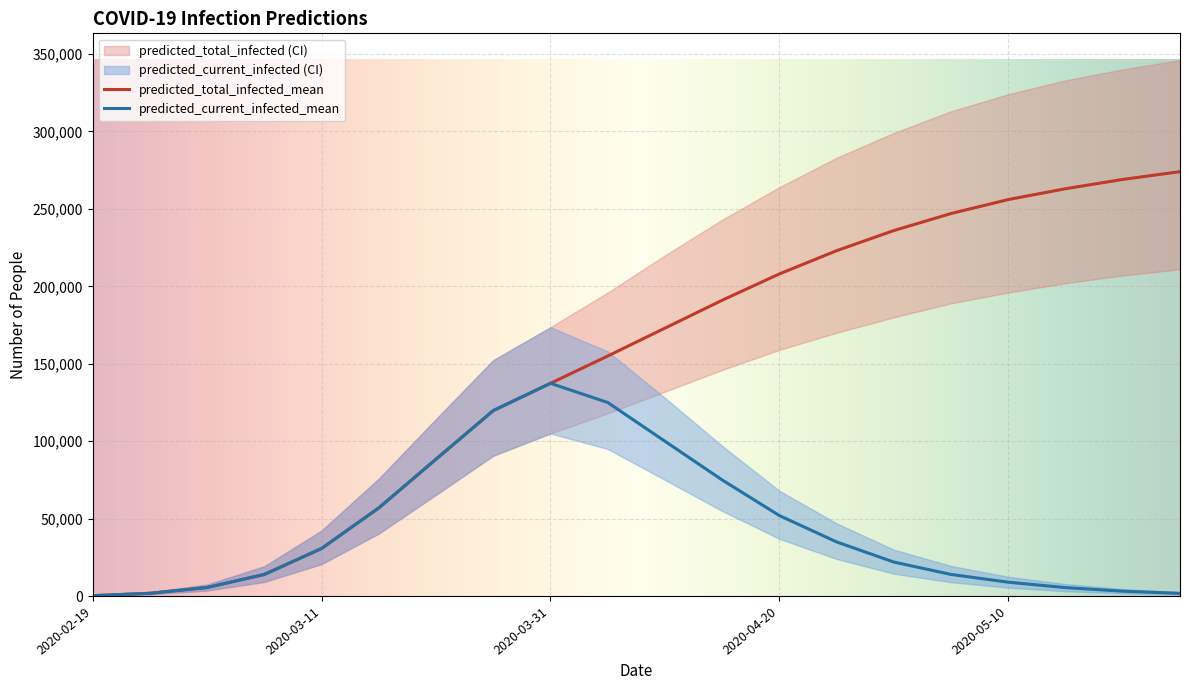

What is the sum of all predicted_total_infected_lower values?

2246446